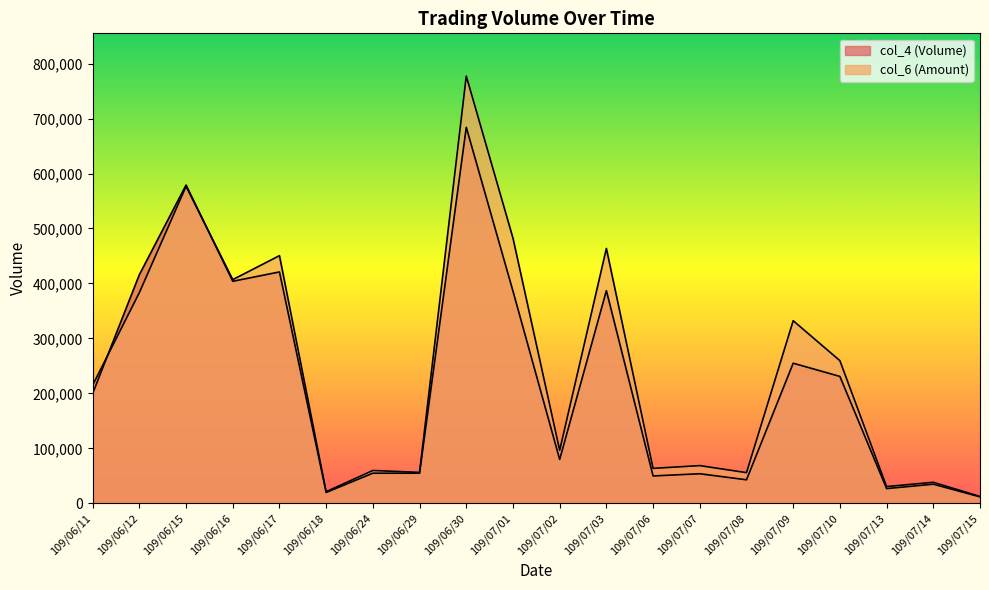

At which label does col_4 (Volume) reach its minimum?

109/07/15